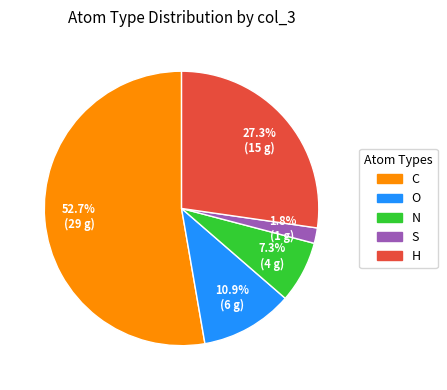

To the nearest percent, what is the difference between the largest and smallest slice percentages?

51%